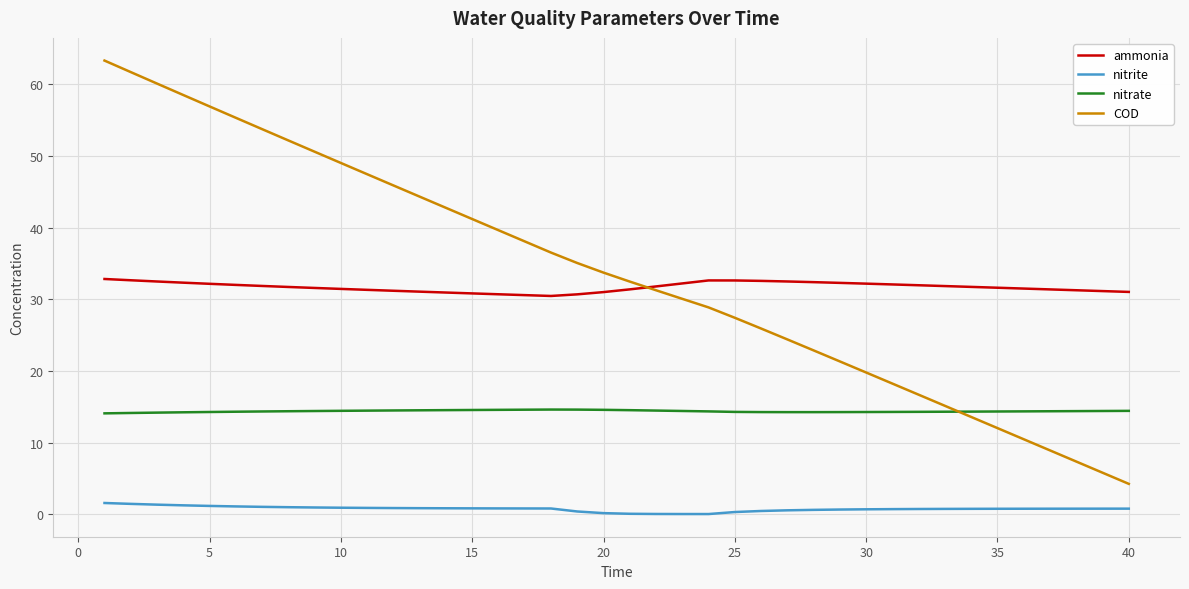

What is the lowest value of the ammonia series?

30.5